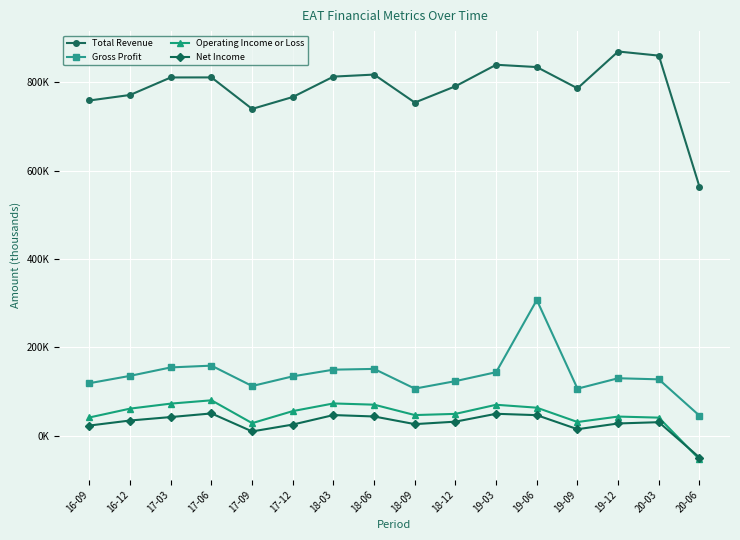

Rank the series at 19-03 from lowest to highest value.

Net Income, Operating Income or Loss, Gross Profit, Total Revenue